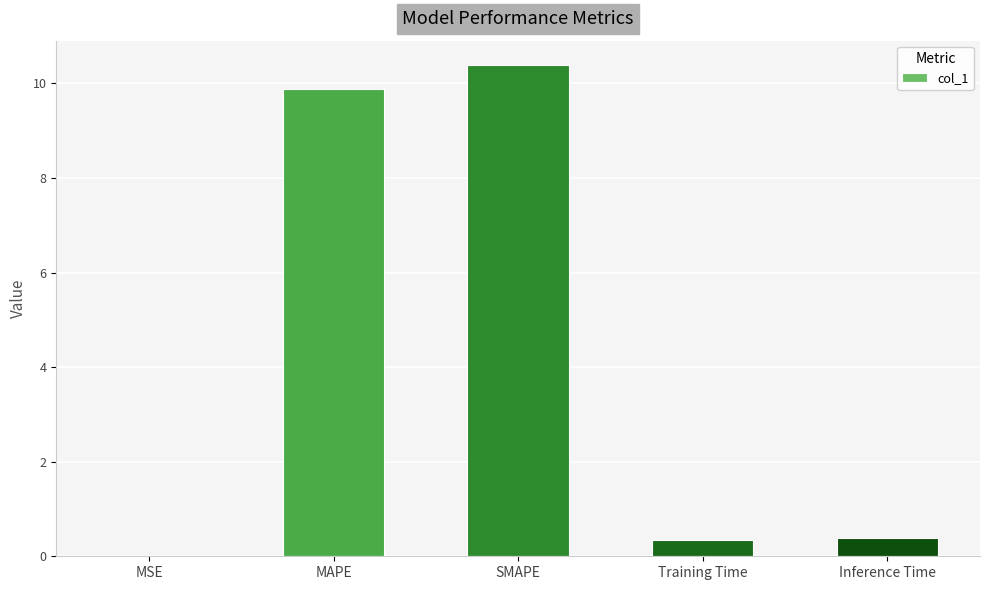

Are the bars grouped side by side (vs. stacked)?

No